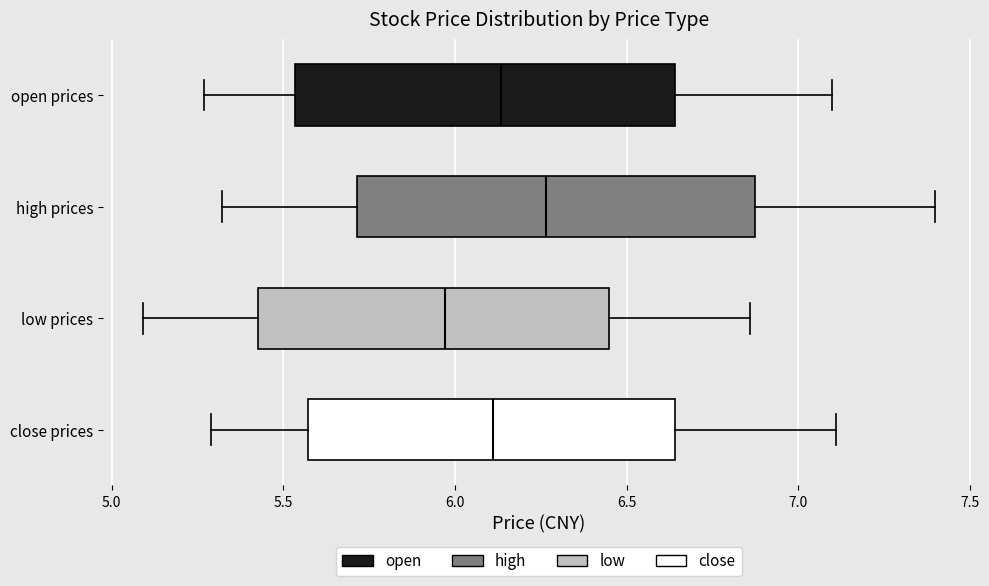

Which box's median line is the furthest to the left?

low prices